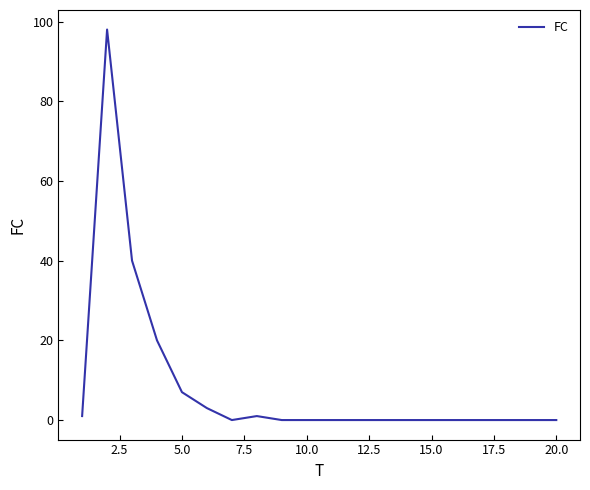

How many series are shown in this chart?

1